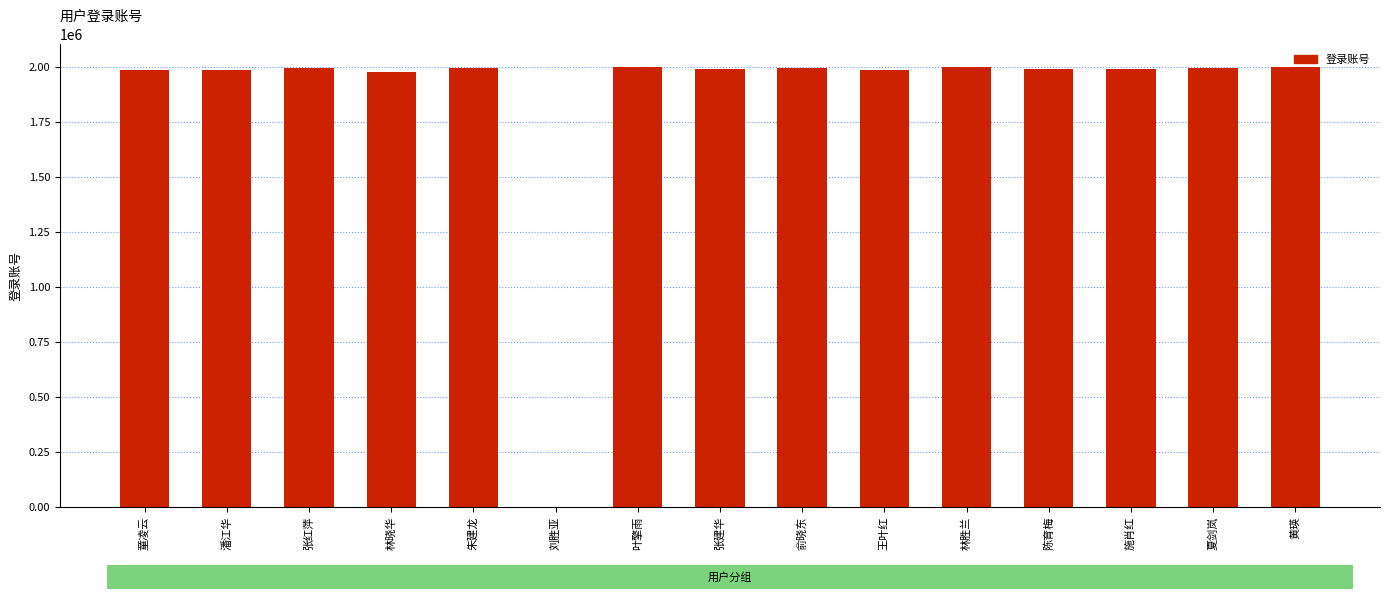

Is it true that the value at 刘胜亚 is 119?

True